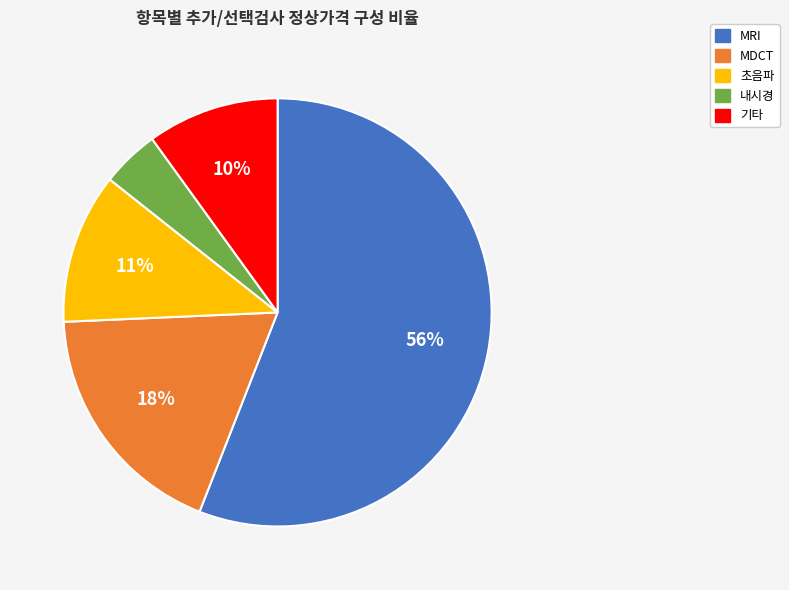

How many segments does this pie chart have?

5